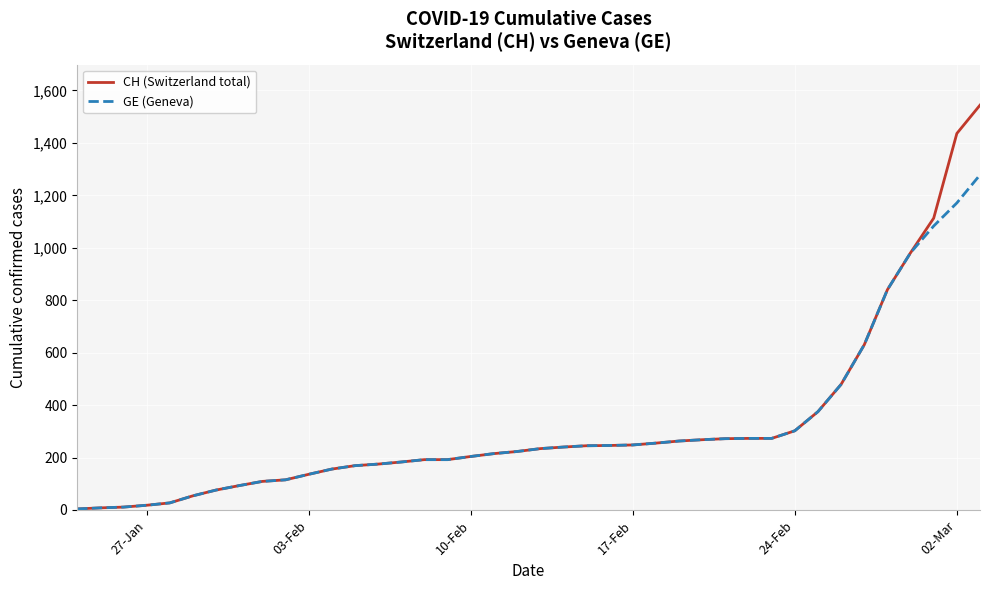

List the series in order of their peak value, highest first.

CH (Switzerland total), GE (Geneva)